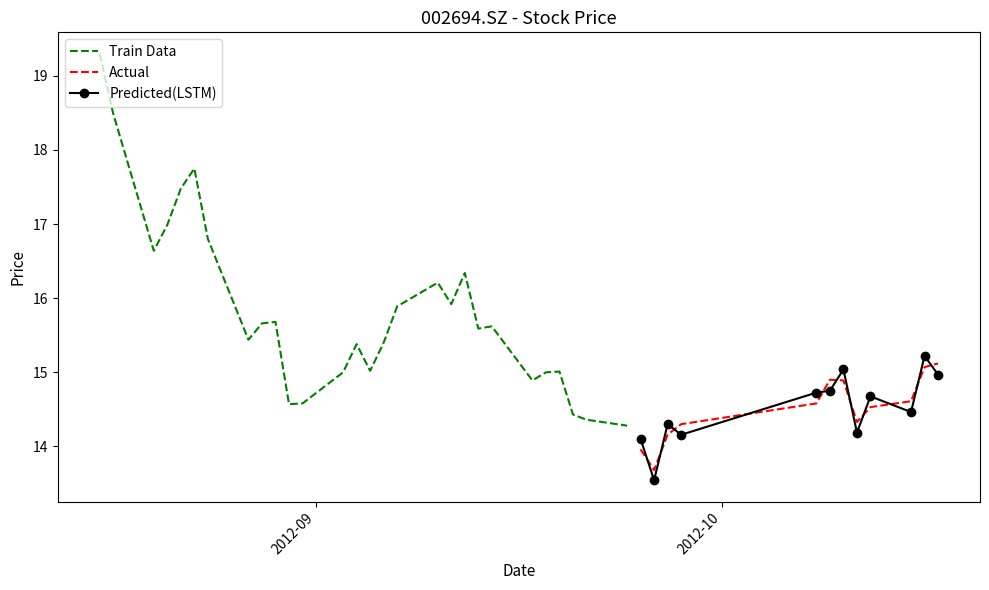

Rank the categories by value from highest to lowest.

2012-08-16, 2012-08-17, 2012-08-23, 2012-08-22, 2012-08-21, 2012-08-24, 2012-08-20, 2012-09-12, 2012-09-10, 2012-09-11, 2012-09-07, 2012-08-29, 2012-08-28, 2012-09-14, 2012-09-13, 2012-08-27, 2012-09-06, 2012-09-04, 2012-10-17, 2012-10-16, 2012-09-05, 2012-09-19, 2012-09-03, 2012-09-18, 2012-10-09, 2012-09-17, 2012-10-10, 2012-10-15, 2012-08-31, 2012-10-08, 2012-08-30, 2012-10-12, 2012-09-20, 2012-09-21, 2012-10-11, 2012-09-28, 2012-09-24, 2012-09-27, 2012-09-25, 2012-09-26